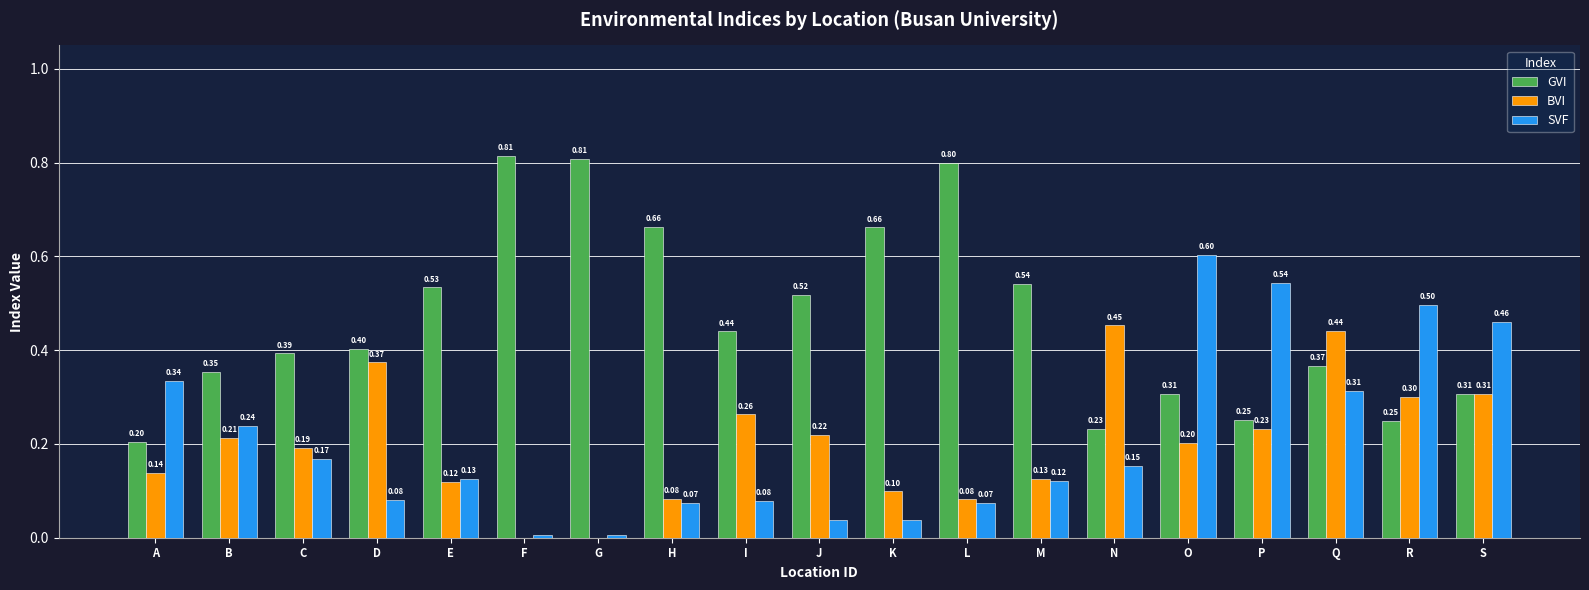

How many groups of bars are there?

19